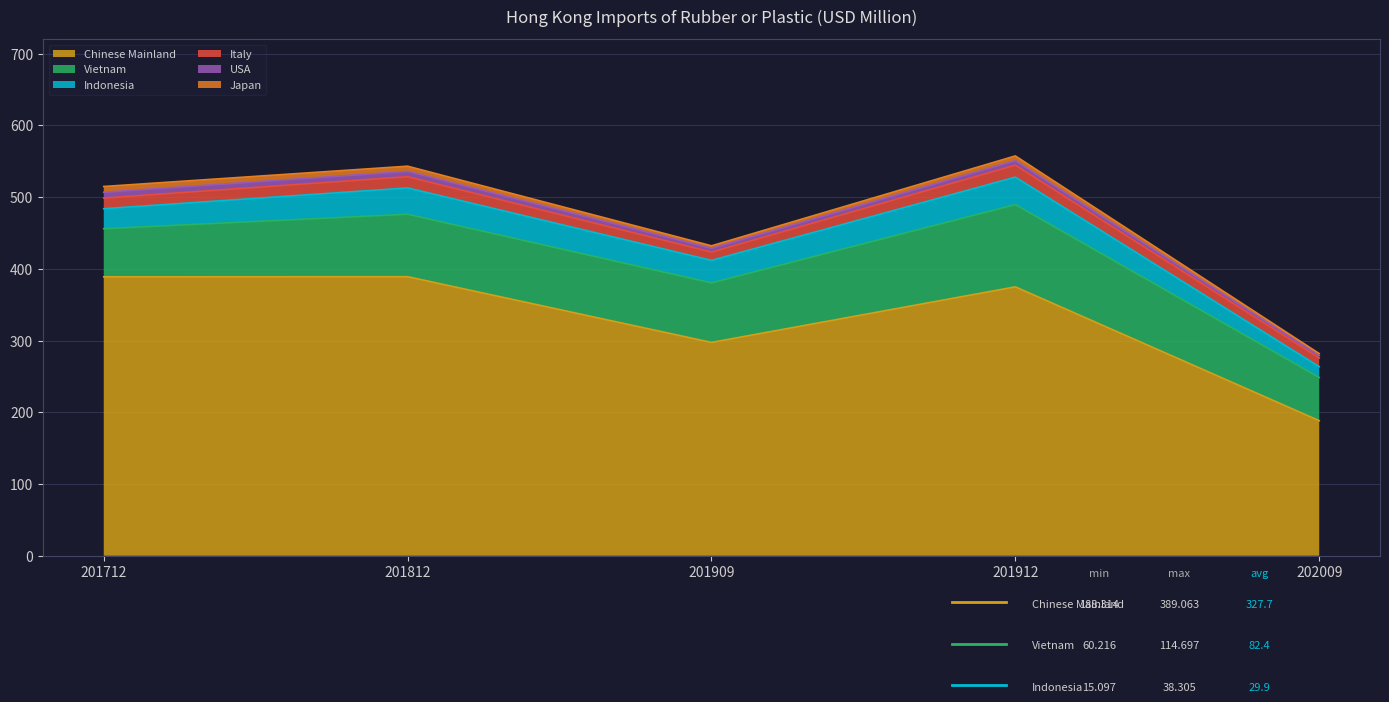

Reading left to right, what are all the values shown in this chart?

Chinese Mainland: 201712=388.9	201812=389.1	201909=297.4	201912=374.9	202009=188.3
Vietnam: 201712=67.1	201812=87.1	201909=83.0	201912=114.7	202009=60.2
Indonesia: 201712=27.9	201812=36.7	201909=31.4	201912=38.3	202009=15.1
Italy: 201712=14.8	201812=15.6	201909=11.5	201912=16.7	202009=12.1
USA: 201712=8.1	201812=7.5	201909=5.3	201912=6.3	202009=3.3
Japan: 201712=8.1	201812=7.2	201909=3.5	201912=6.6	202009=2.9